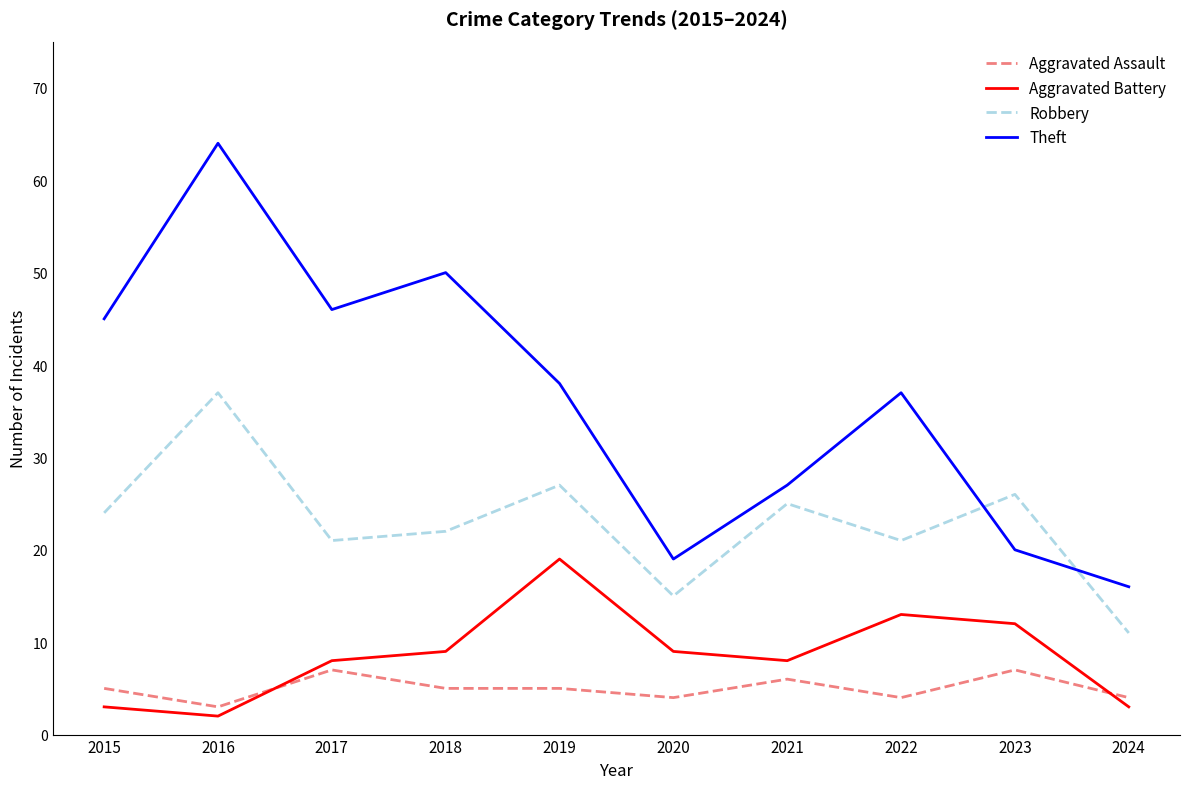

Reading right to left, transcribe all the data shown in this chart.

Aggravated Assault: 2024=4	2023=7	2022=4	2021=6	2020=4	2019=5	2018=5	2017=7	2016=3	2015=5
Aggravated Battery: 2024=3	2023=12	2022=13	2021=8	2020=9	2019=19	2018=9	2017=8	2016=2	2015=3
Robbery: 2024=11	2023=26	2022=21	2021=25	2020=15	2019=27	2018=22	2017=21	2016=37	2015=24
Theft: 2024=16	2023=20	2022=37	2021=27	2020=19	2019=38	2018=50	2017=46	2016=64	2015=45